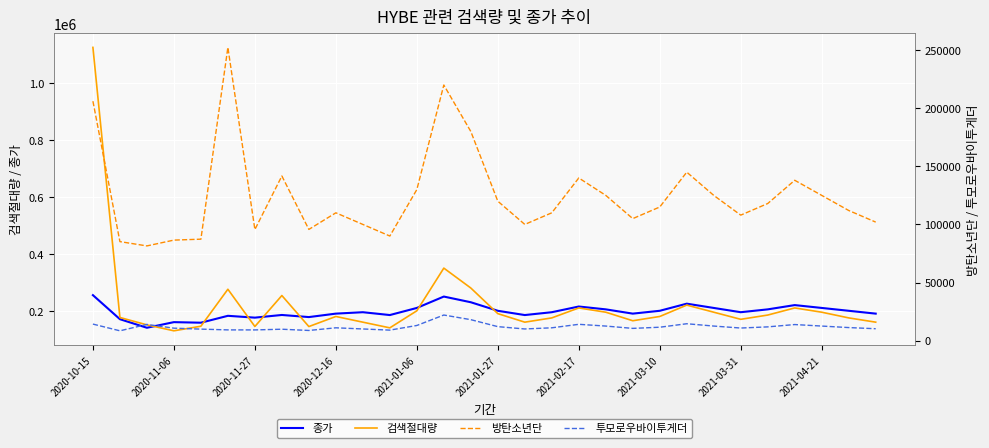

How many data points does each series have?

30